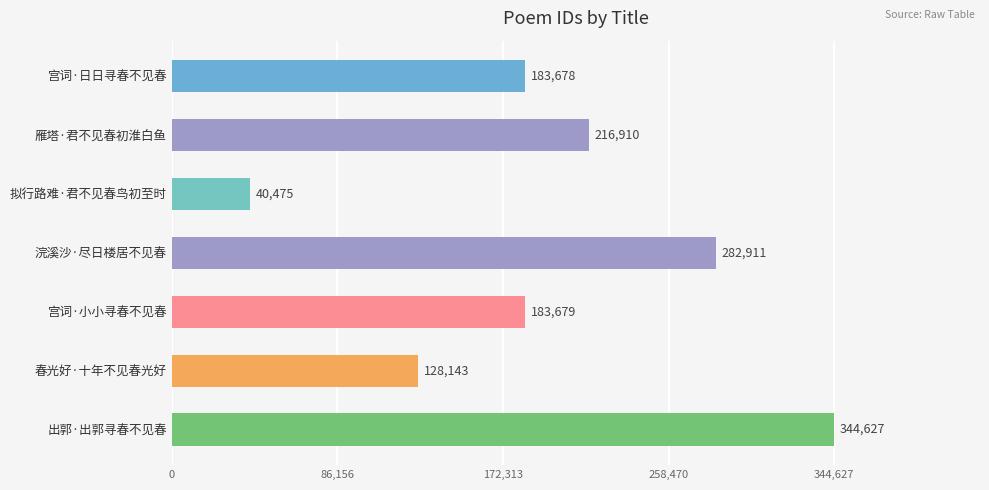

Reading top to bottom, list all the values displayed in this chart.

183678	216910	40475	282911	183679	128143	344627